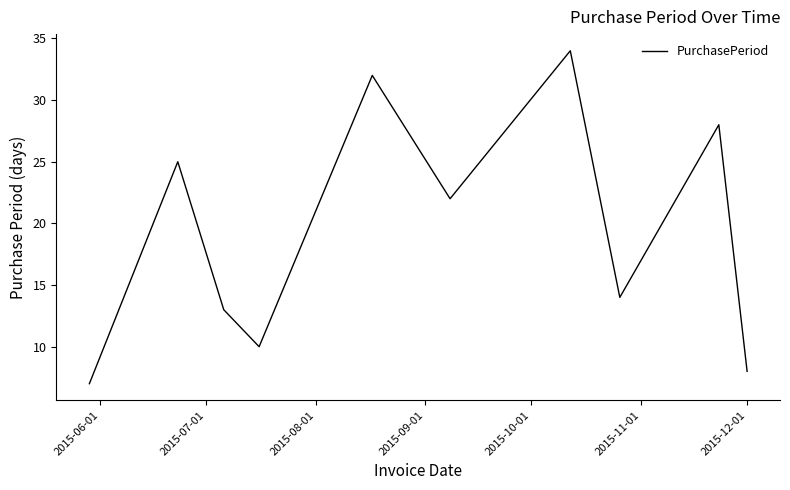

What is the minimum value shown in the chart?

7